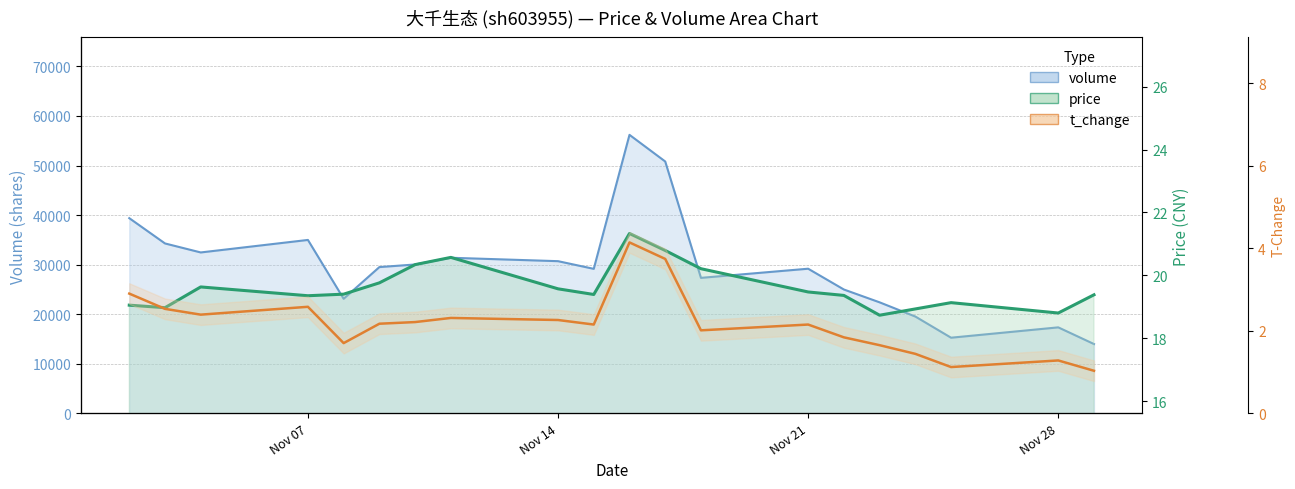

How many interior local valleys does the volume series have?

5